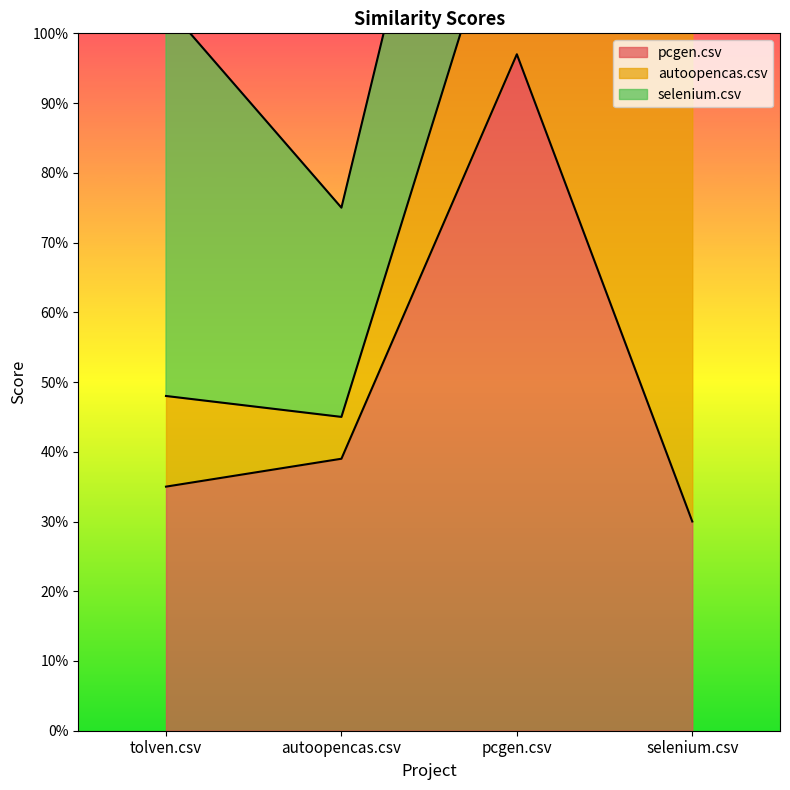

Does the chart display data point markers on the line(s)?

No